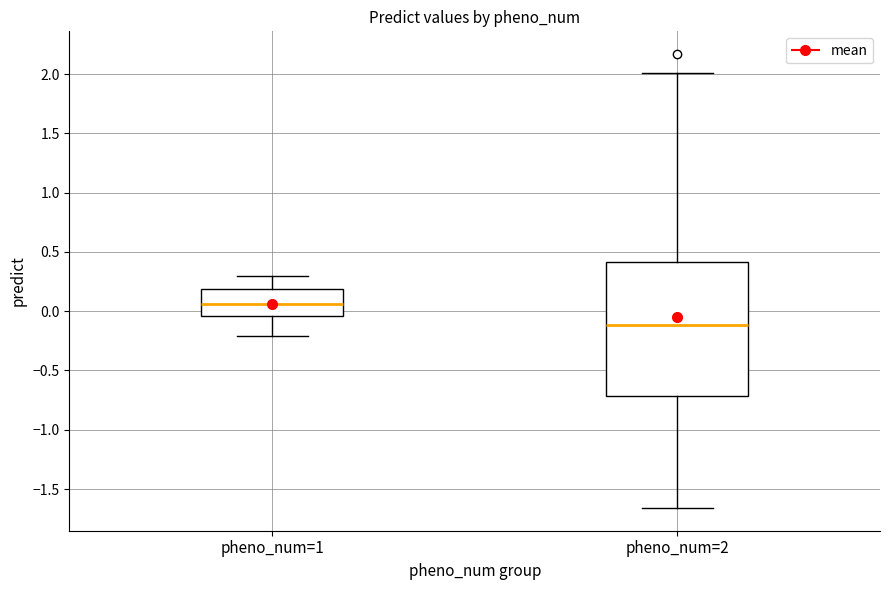

Where does the median line of the box for pheno_num=1 sit on the y-axis? The values are not printed on the chart, so give them approximately, as read against the axis.

0.05